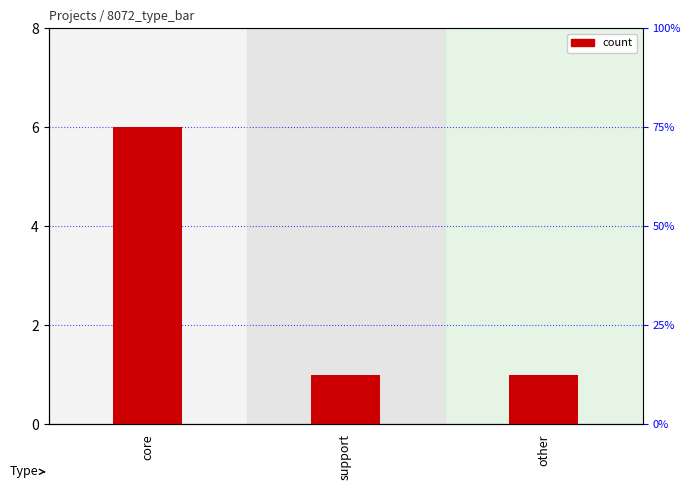

Are the bars horizontal?

No